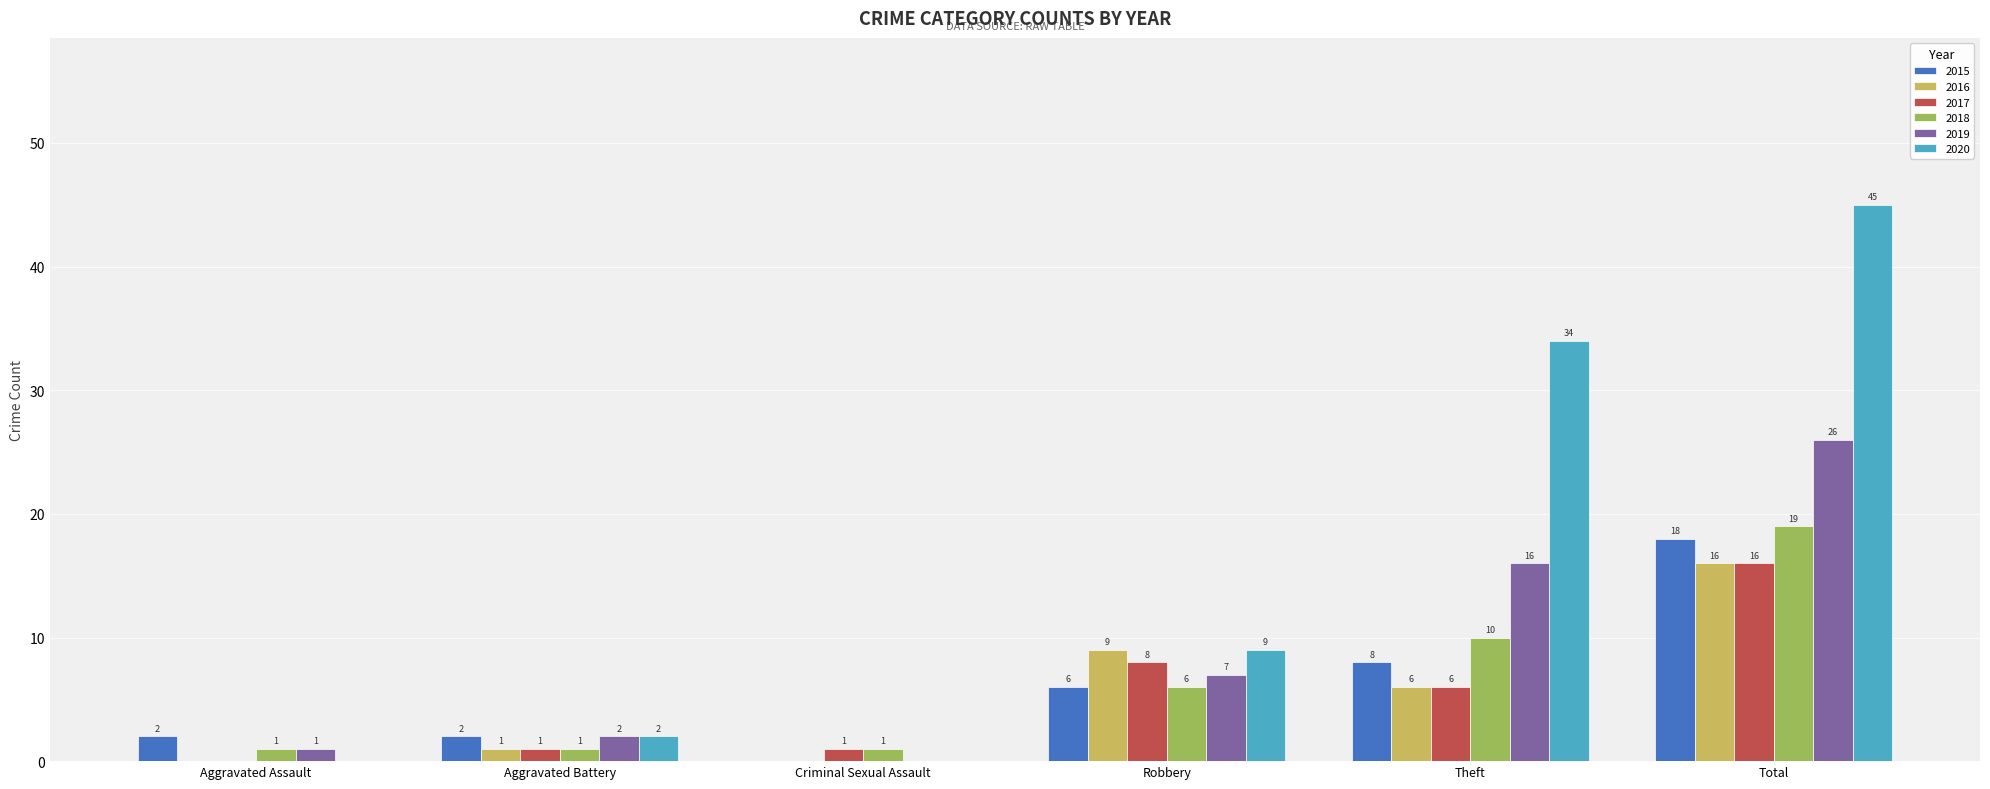

Which label corresponds to the largest value in the chart?

Total